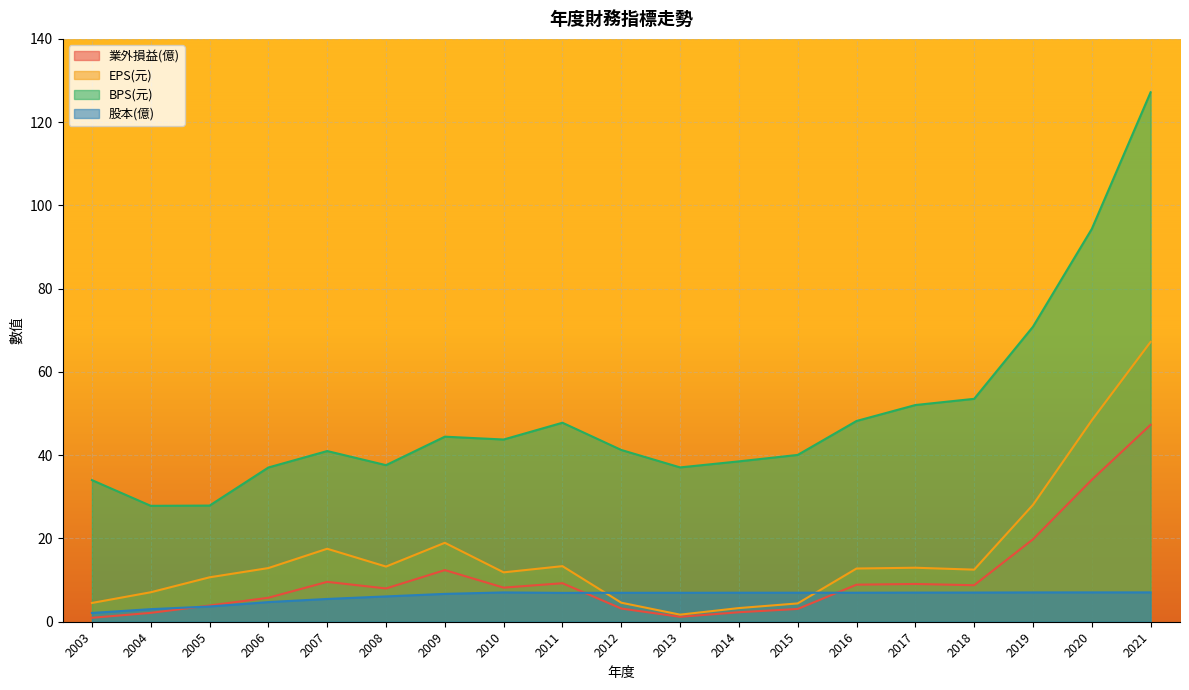

True or false: 業外損益(億) and BPS(元) intersect in this chart.

False